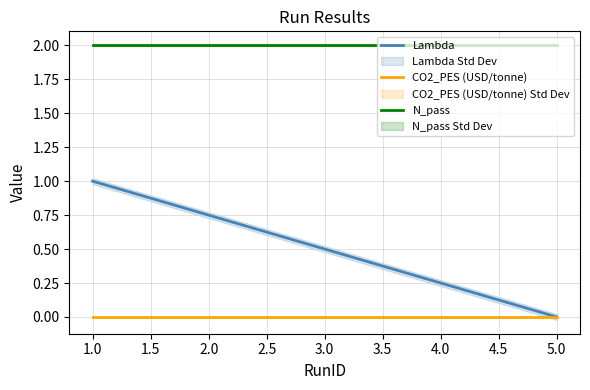

True or false: Lambda and N_pass cross at least once.

False